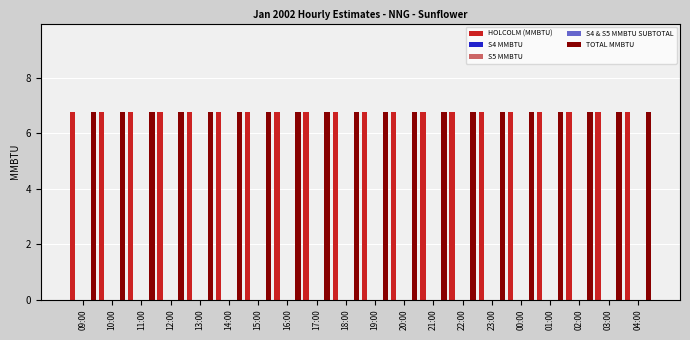

What position from the right is 02:00?

3